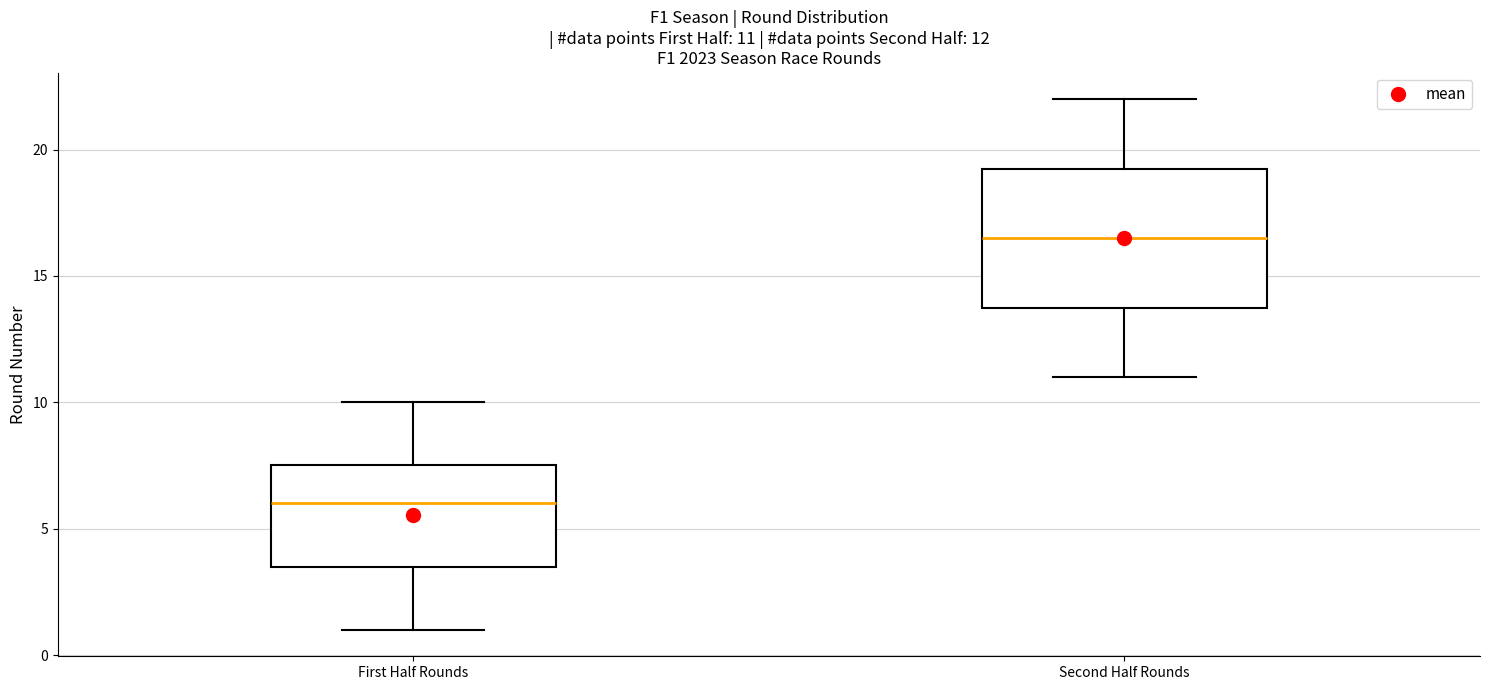

Which box has the highest median line?

Second Half Rounds